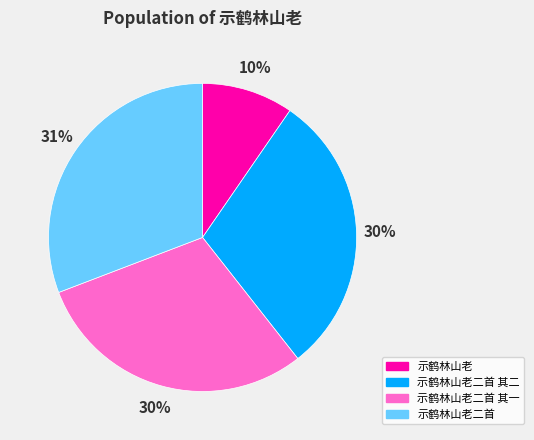

To the nearest percent, what portion does 示鹤林山老二首 represent?

31%